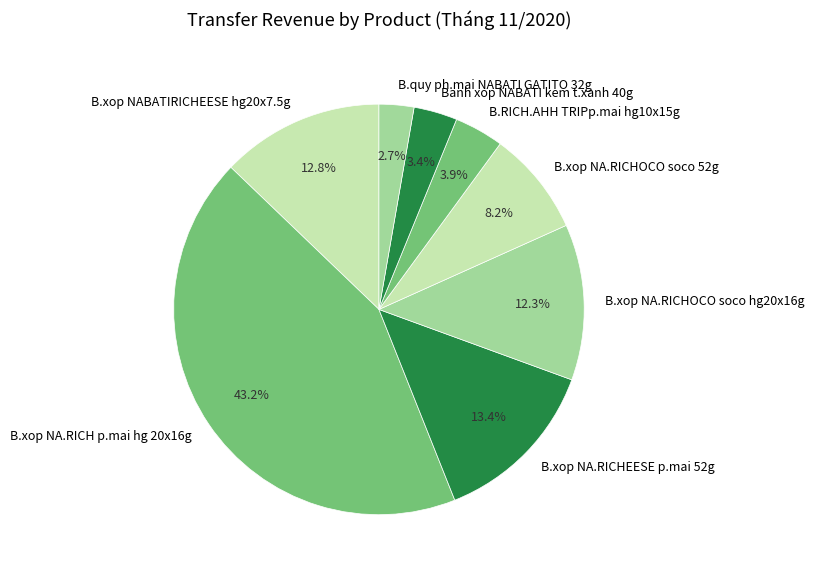

What is the smallest slice in the pie chart?

B.quy ph.mai NABATI GATITO 32g